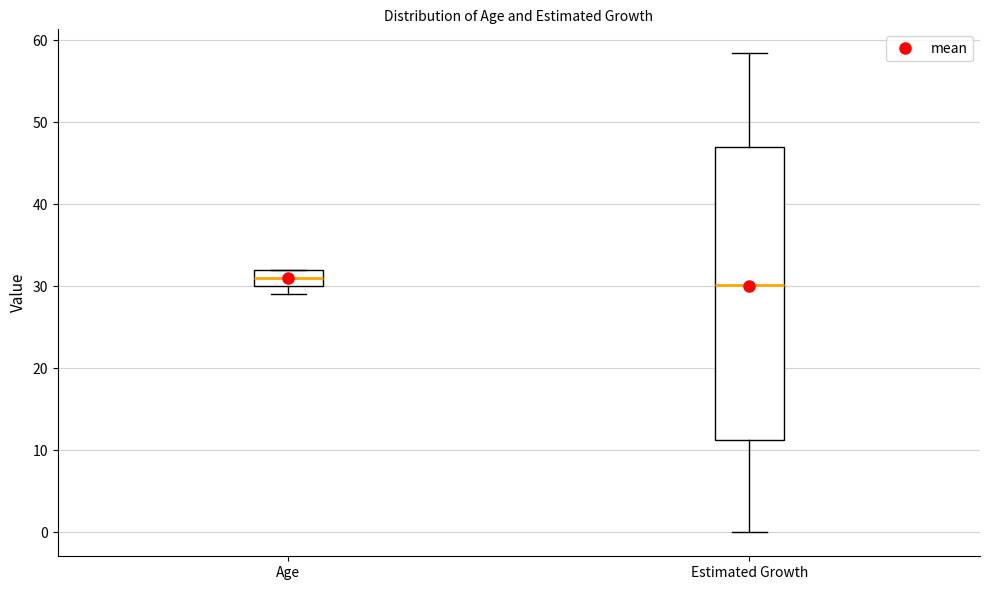

Where is the upper edge of the box for Estimated Growth on the y-axis? The values are not printed on the chart, so give them approximately, as read against the axis.

47